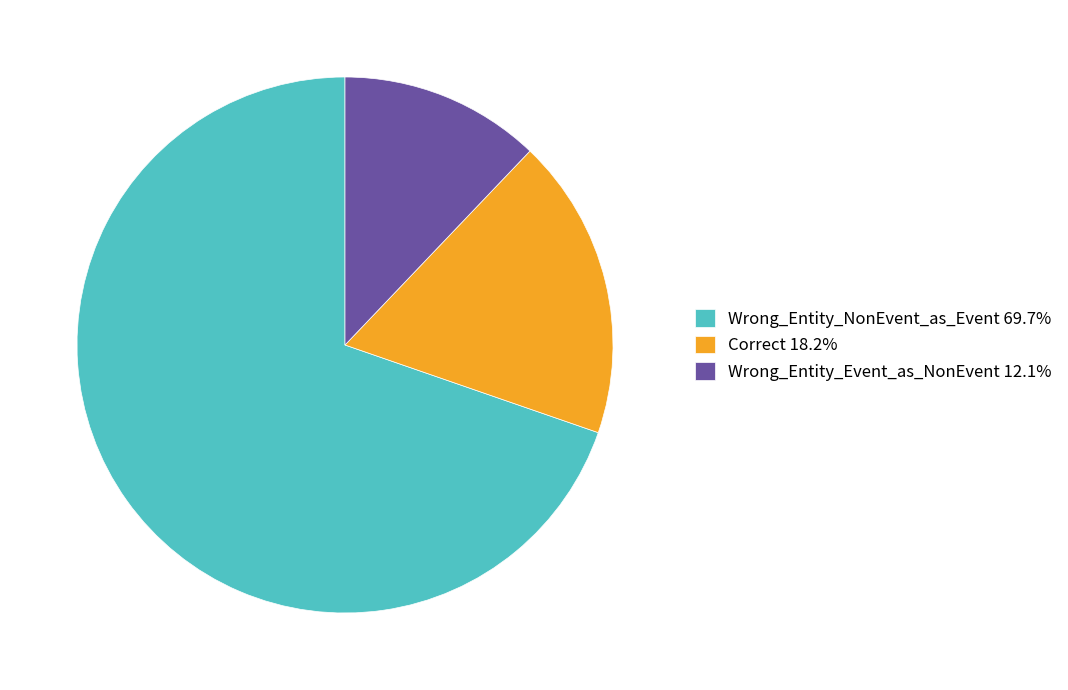

Is it true that Wrong_Entity_Event_as_NonEvent is 12% of the pie?

True